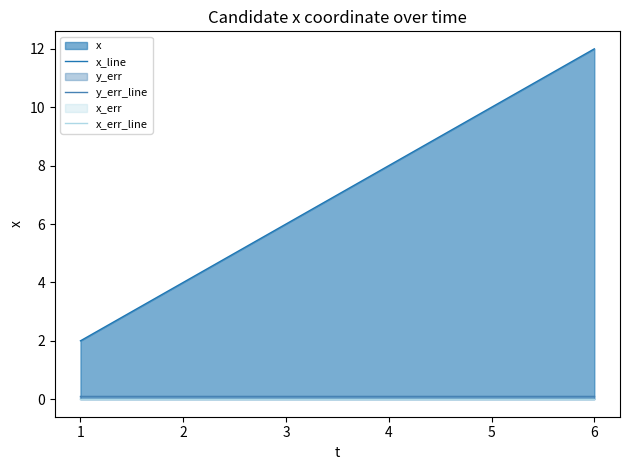

Where does the x_line series first go above 8?

5